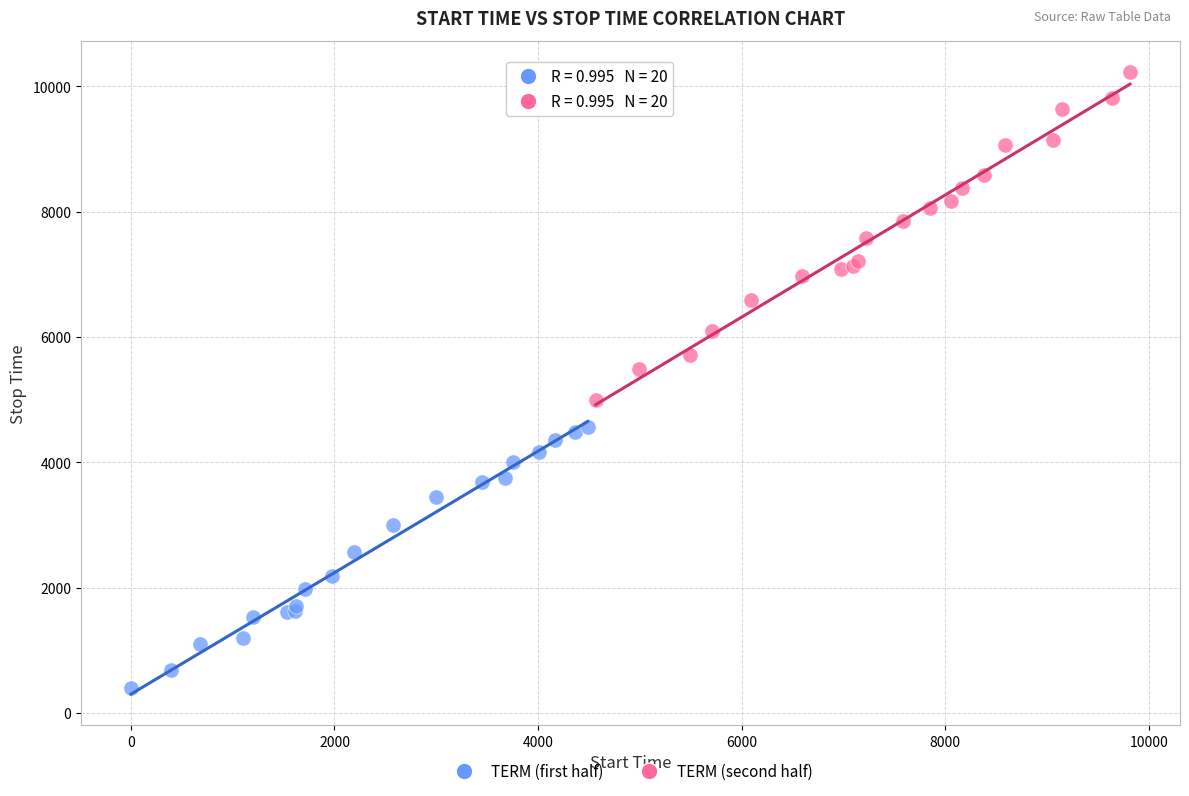

Which series has the widest spread of Y values?

TERM (second half)